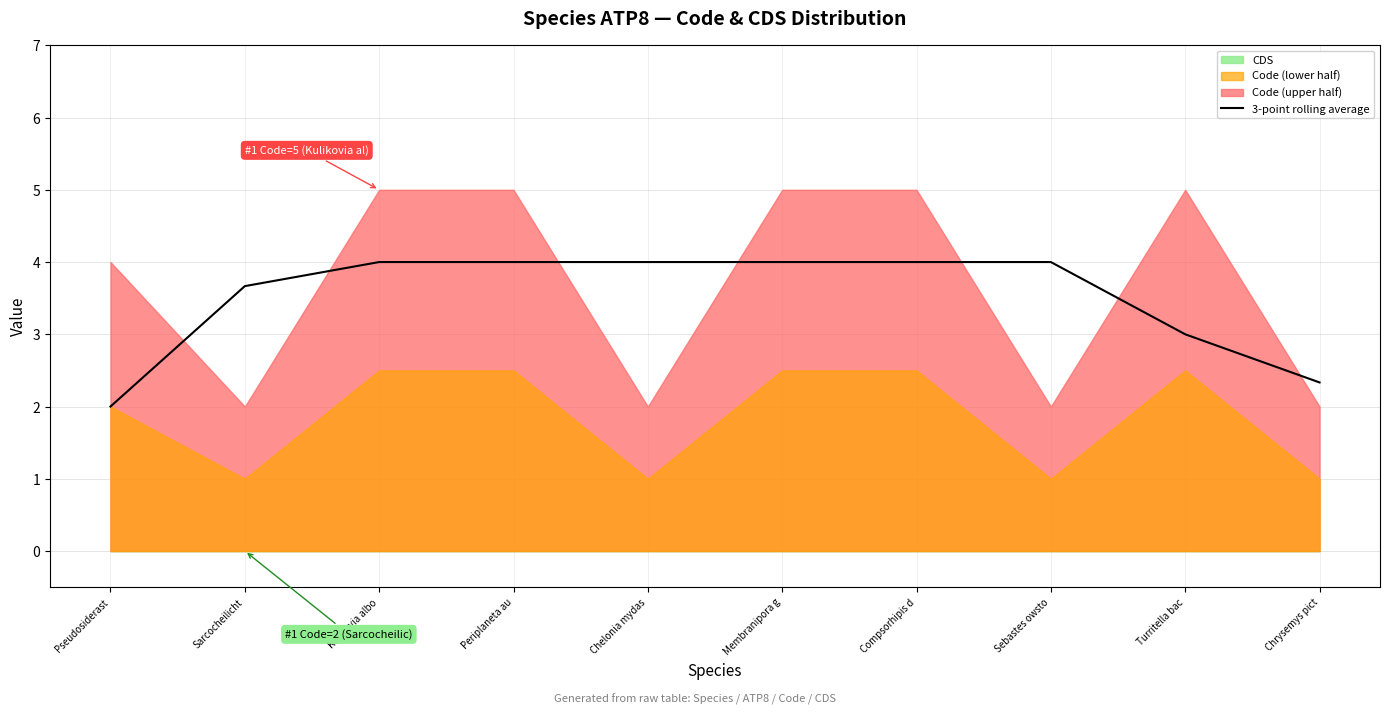

Approximately how many times larger is the value at Kulikovia albo compared to Periplaneta au?

1.0